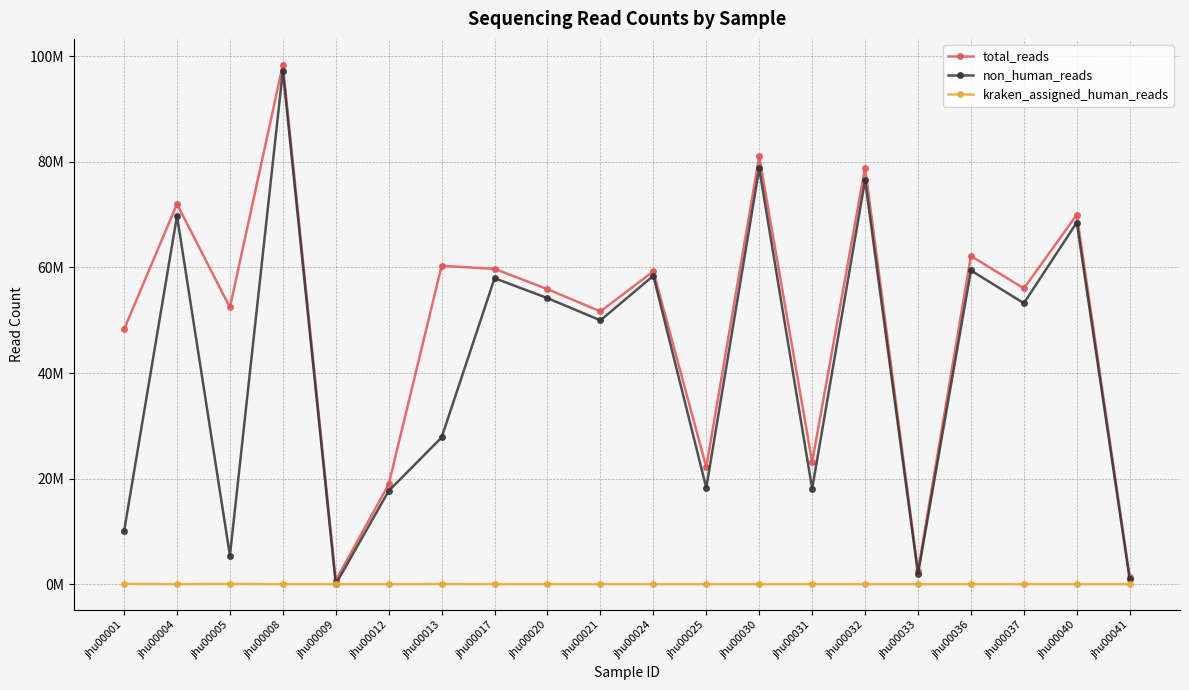

List the series in order of their peak value, highest first.

total_reads, non_human_reads, kraken_assigned_human_reads